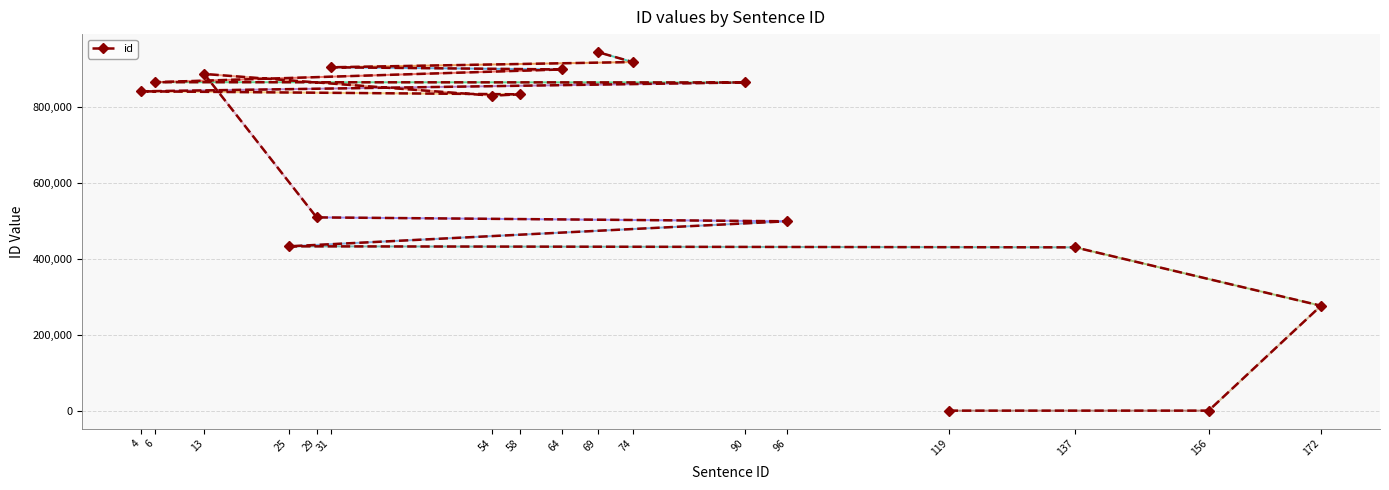

What is the ratio of the value at 90 to the value at 74?

0.9